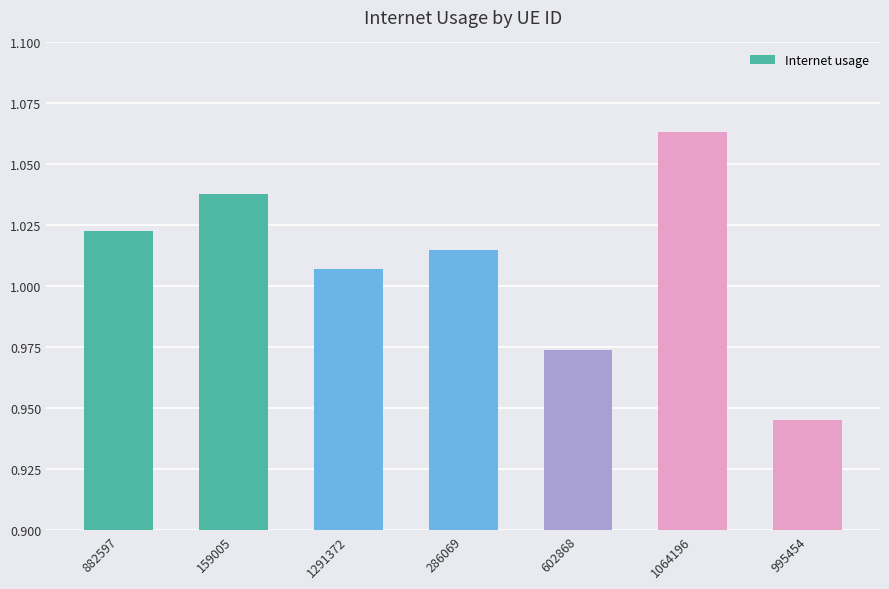

Where does the data first go above 1?

882597